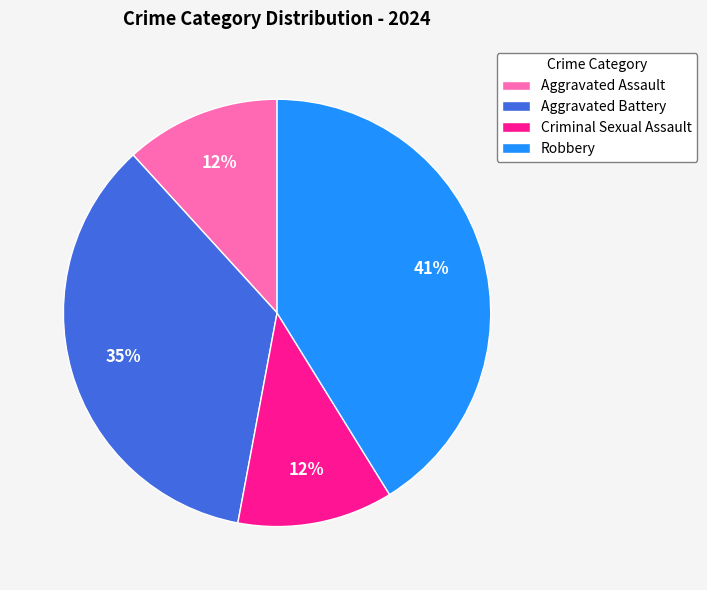

Approximately how many times larger is the value at Criminal Sexual Assault compared to Robbery?

0.3